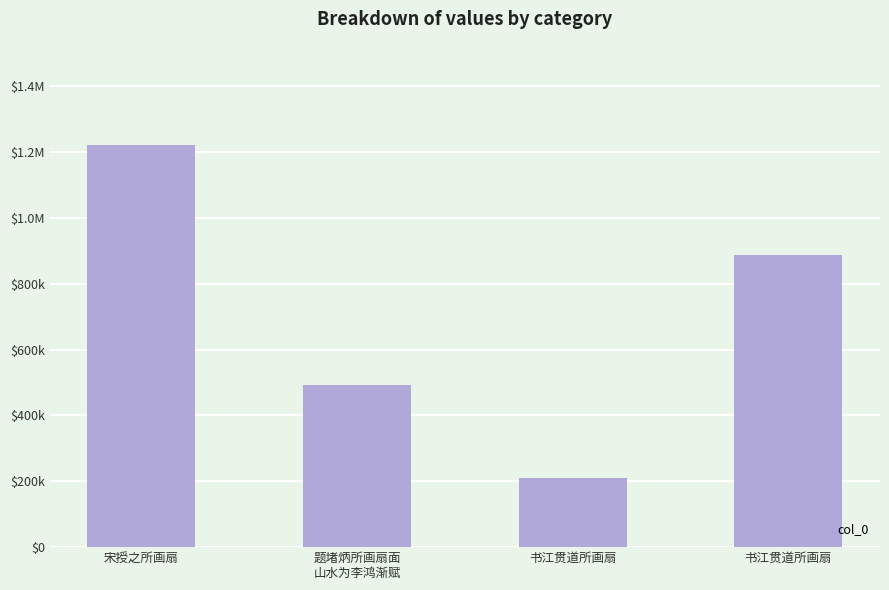

What is the difference between the second highest and second lowest values?

396931